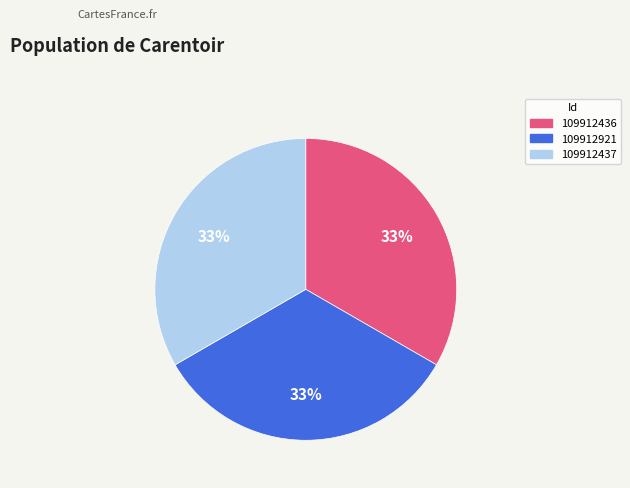

Combined, do 109912921 and 109912436 account for over 50%?

Yes